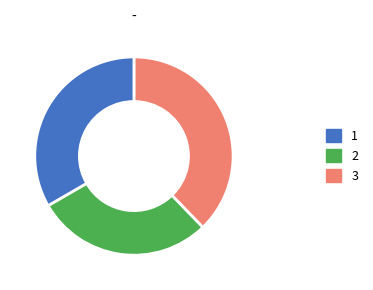

Is it true that 3 is 33% of the pie?

True